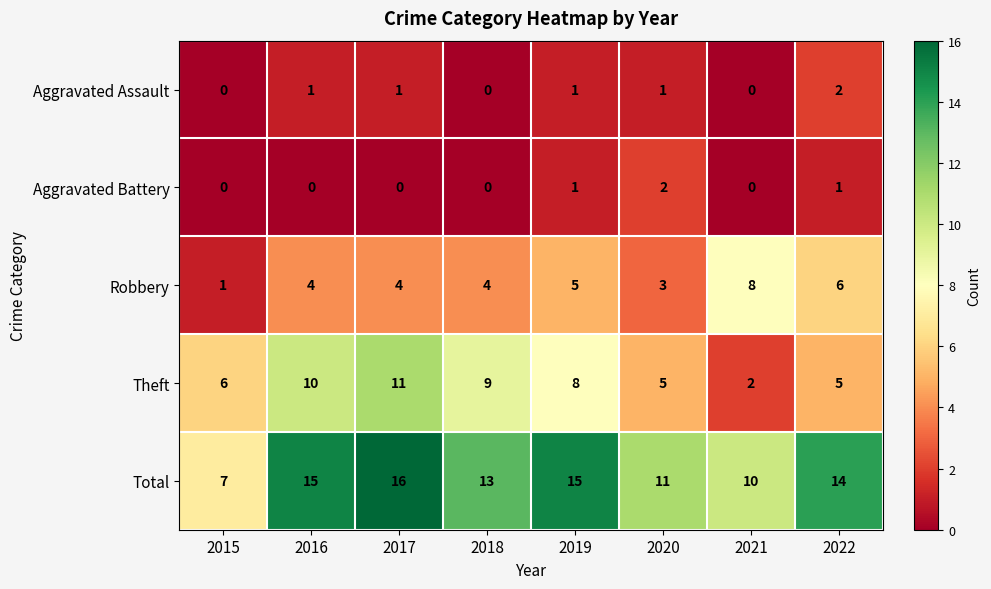

What is the difference between the highest and lowest values at 2015?

7